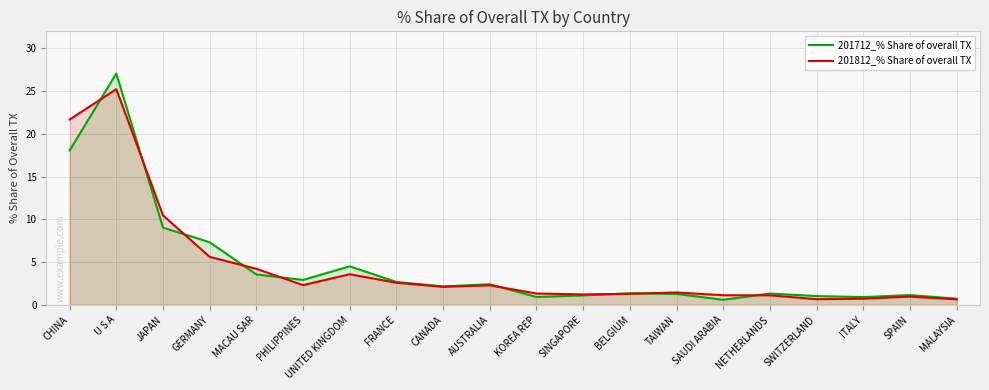

Where is the first local maximum for 201712_% Share of overall TX?

U S A